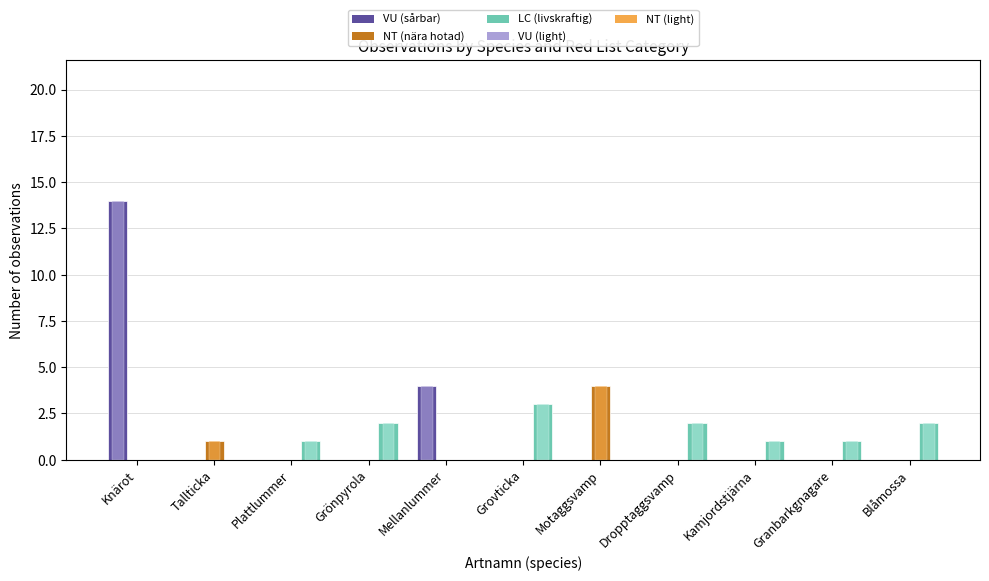

At which category is the sum across all series the highest?

Knärot